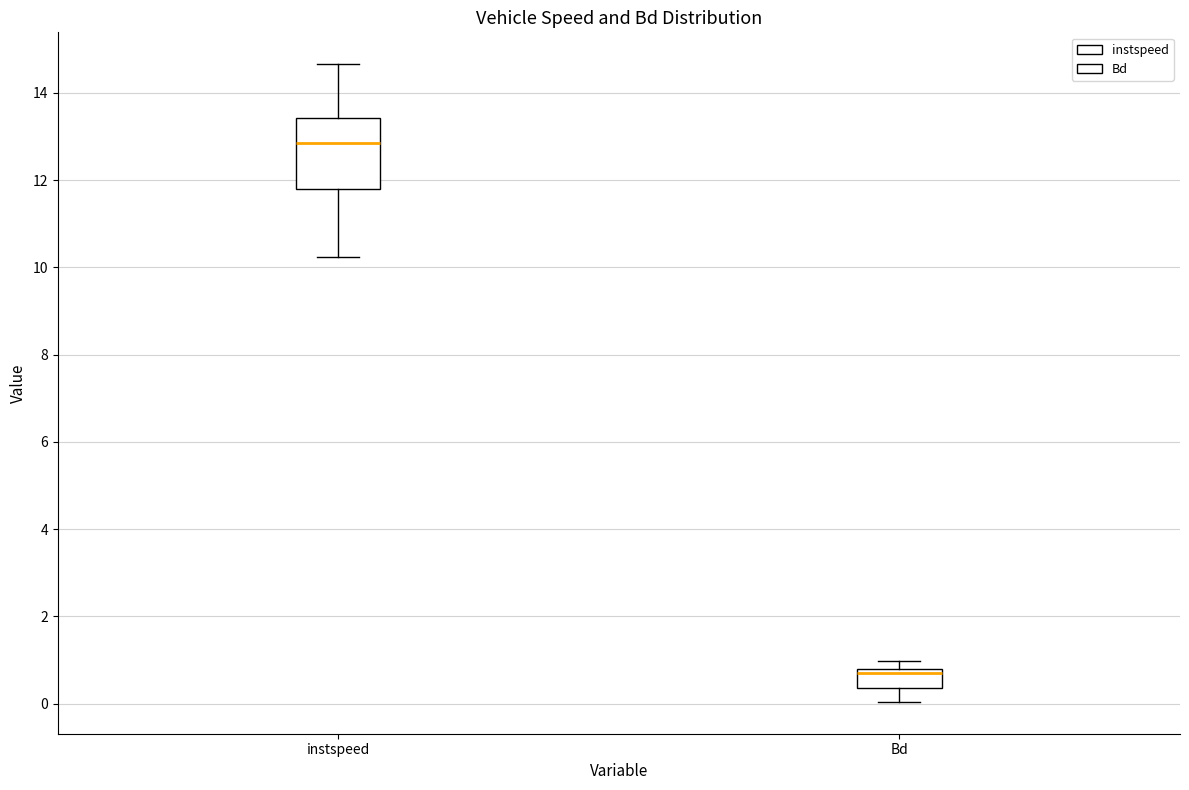

Reading left to right, transcribe this box plot: for each box, give where its median line is, the range the box spans, and where its two whiskers end, as read against the y-axis. The values are not printed on the chart, so give them approximately, as read against the axis.

instspeed: median 12.8, box 11.8 to 13.4, whiskers 10.2 to 14.6
Bd: median 0.6, box 0.4 to 0.8, whiskers 0.0 to 1.0